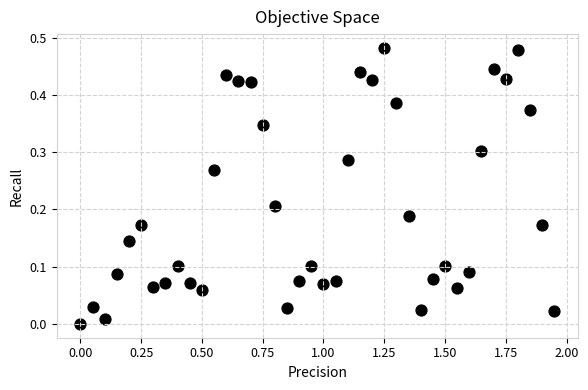

Count the number of points in this scatter plot.

40